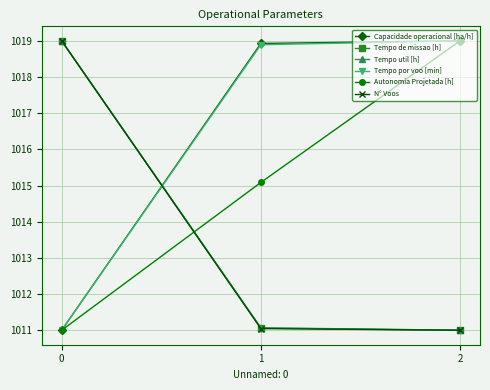

What is the average value of the Tempo de missao [h] series?

1013.7